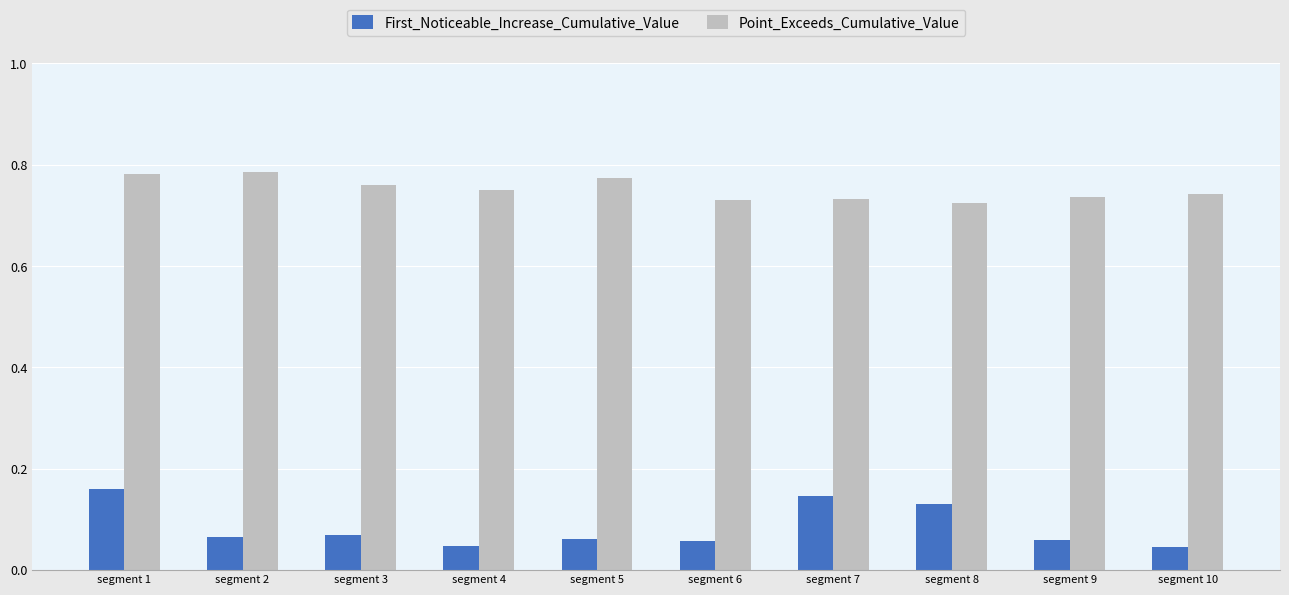

How many Point_Exceeds_Cumulative_Value values are between 0 and 1?

10